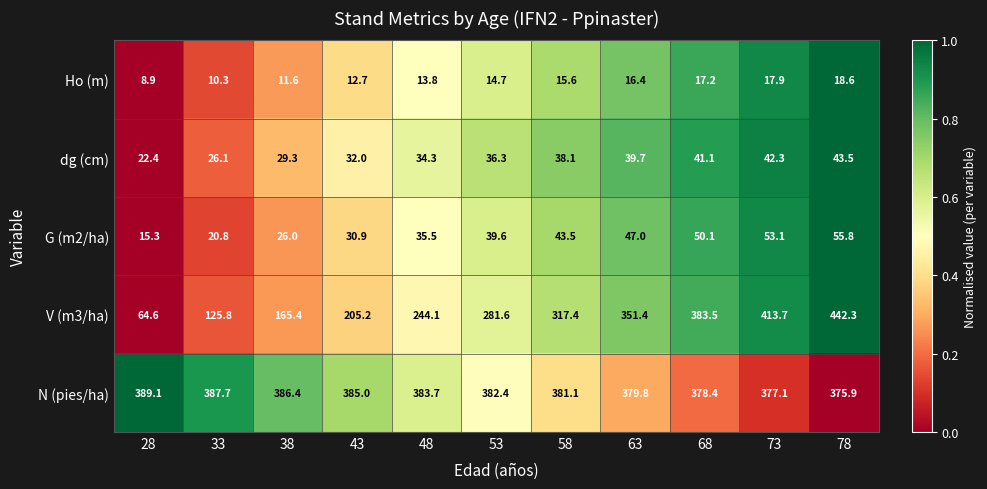

True or false: N (pies/ha) has a value of 196.9 at 73.

False